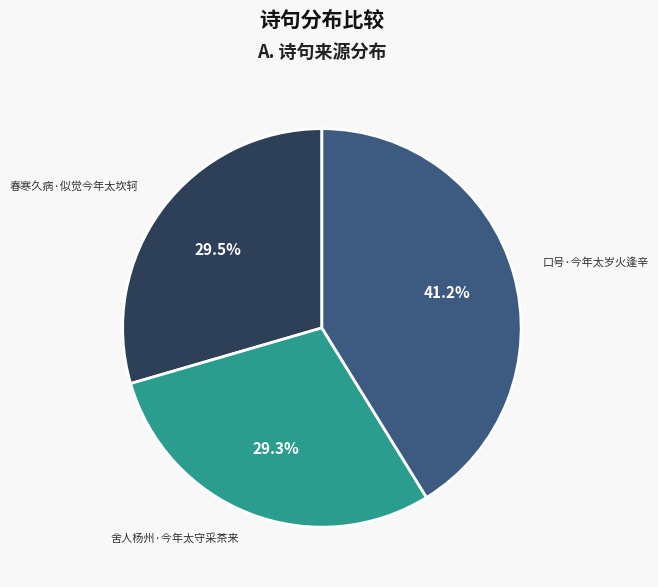

Is there any slice that represents more than half of the pie?

No